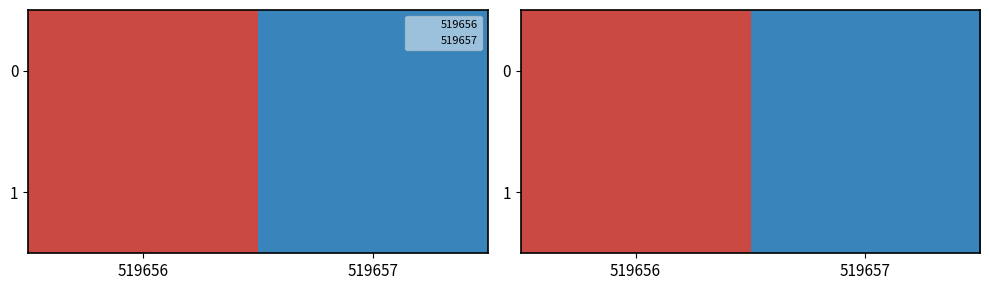

At how many categories does at least one series exceed 0?

2